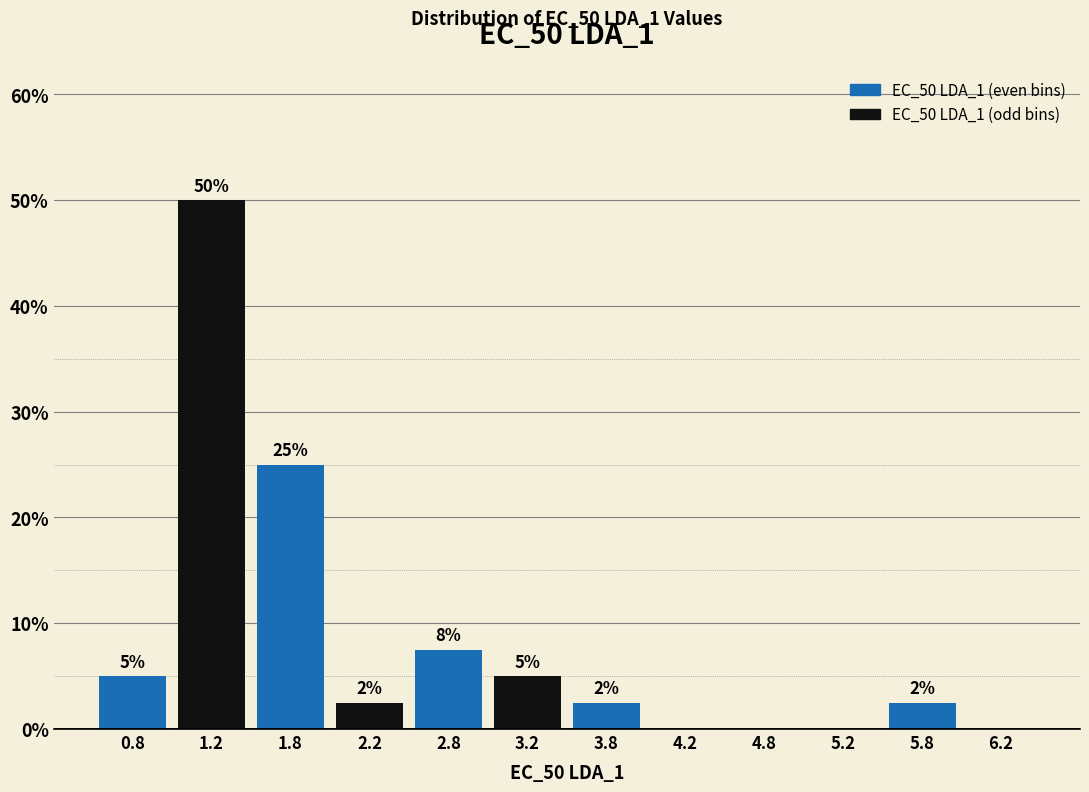

Which range on the x-axis has the tallest bar?

1.0 to 1.5